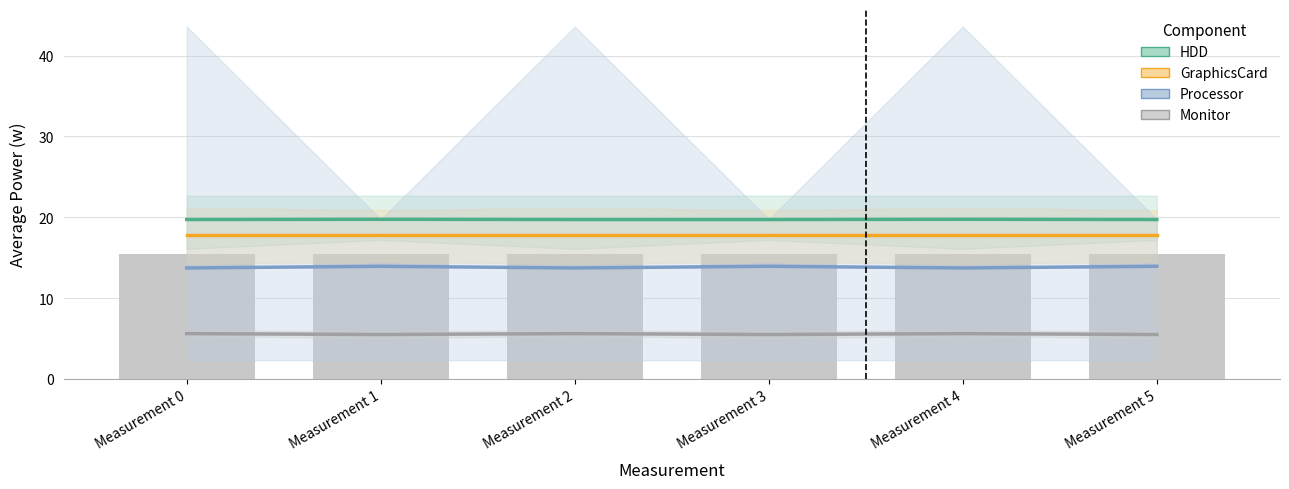

What value does the GraphicsCard series have at Measurement 3?

17.8